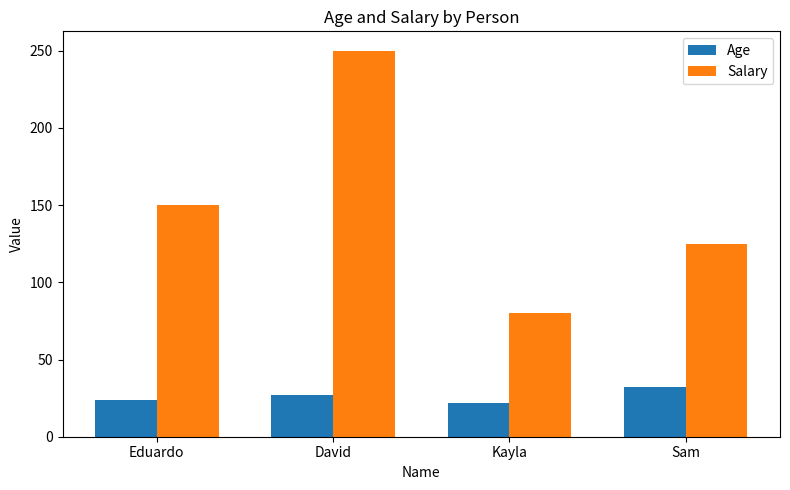

How many Salary values are between 125 and 250?

3